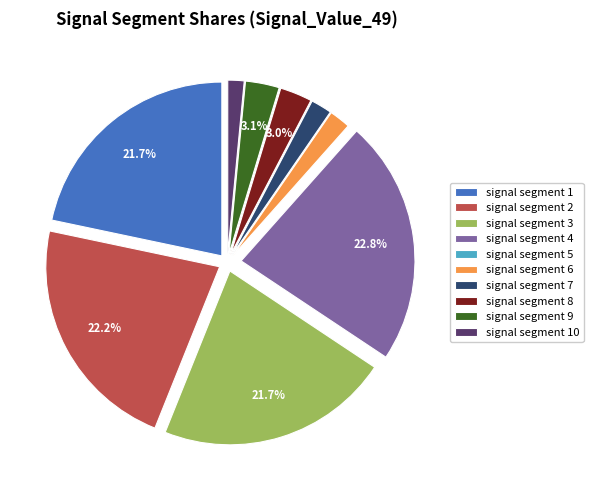

To the nearest percent, what is the average slice percentage?

10%